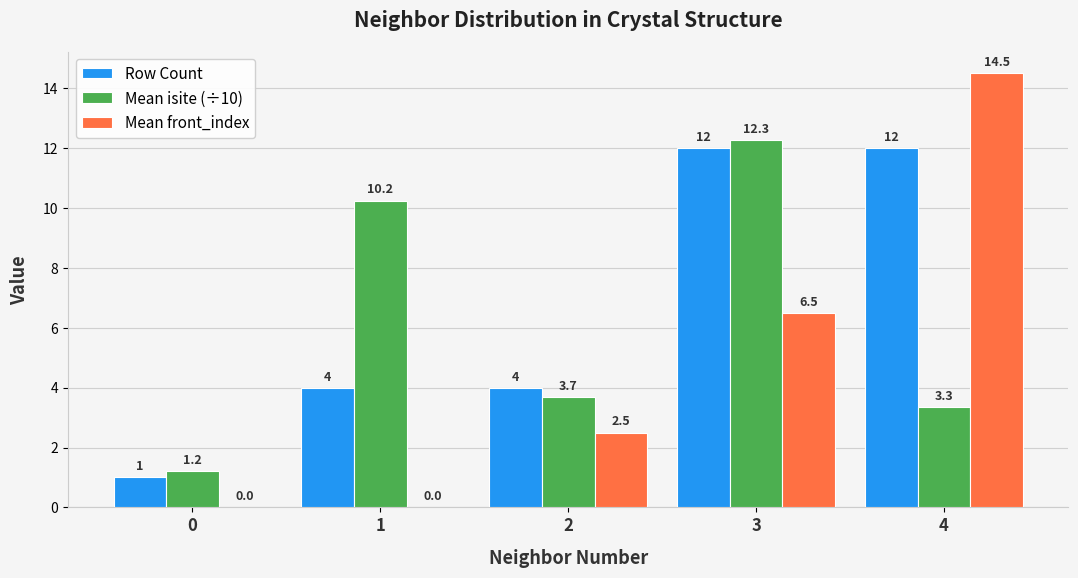

Is the value of Row Count at 4 greater than the value of Mean front_index at 4?

No